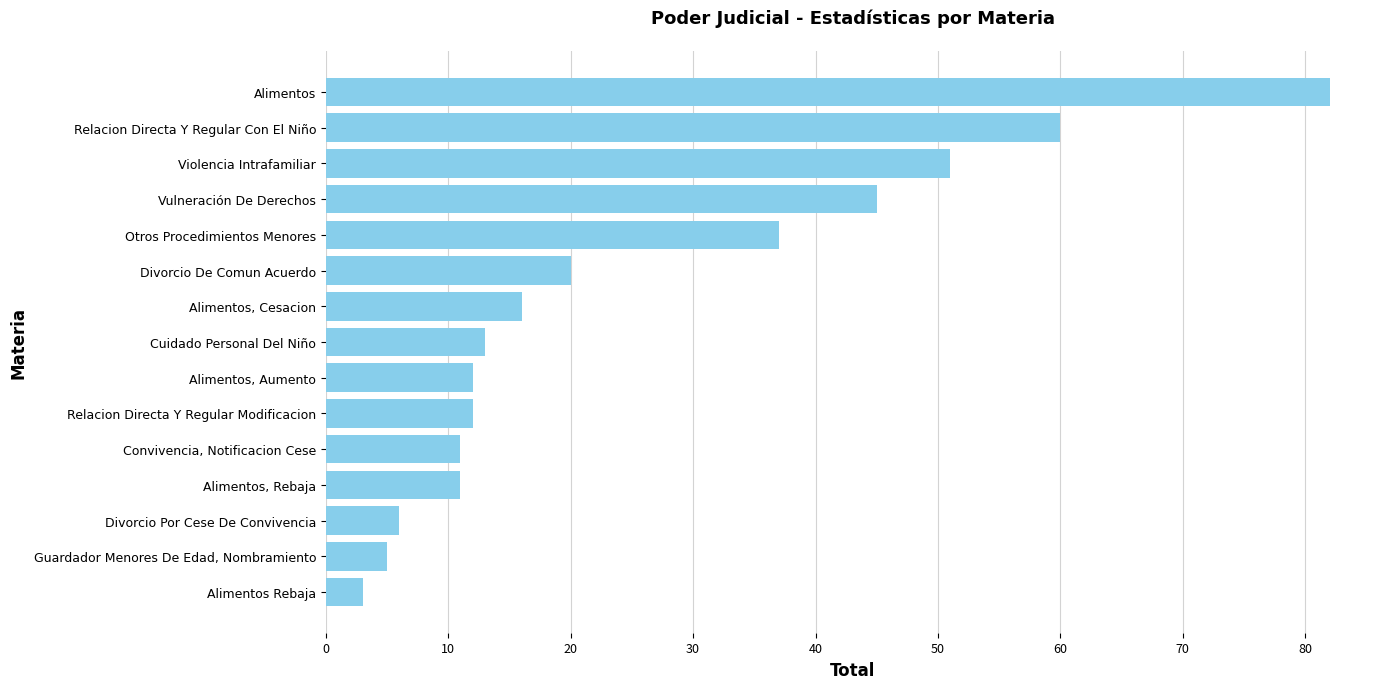

What is the label of the 6th bar from the top?

Divorcio De Comun Acuerdo